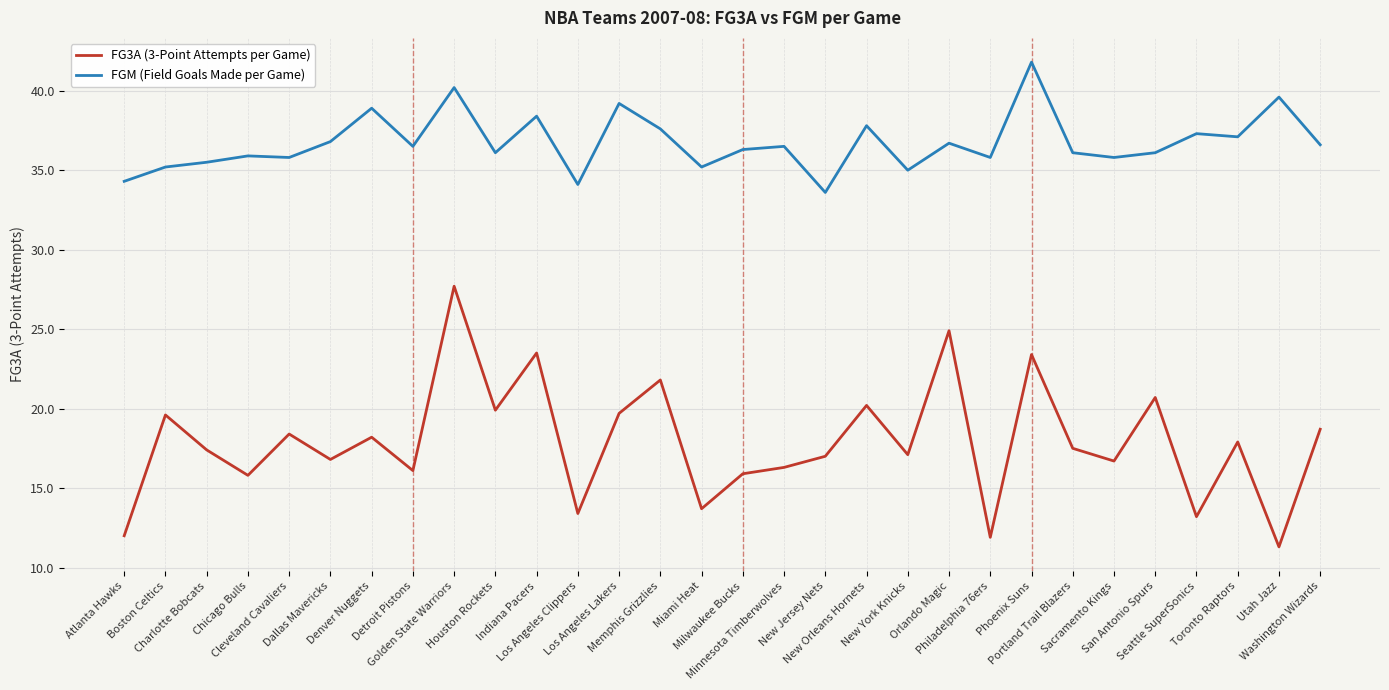

True or false: FG3A (3-Point Attempts per Game) and FGM (Field Goals Made per Game) intersect in this chart.

False